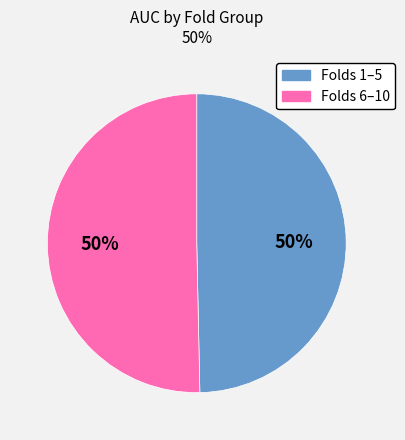

To the nearest percent, what is the average slice percentage?

50%